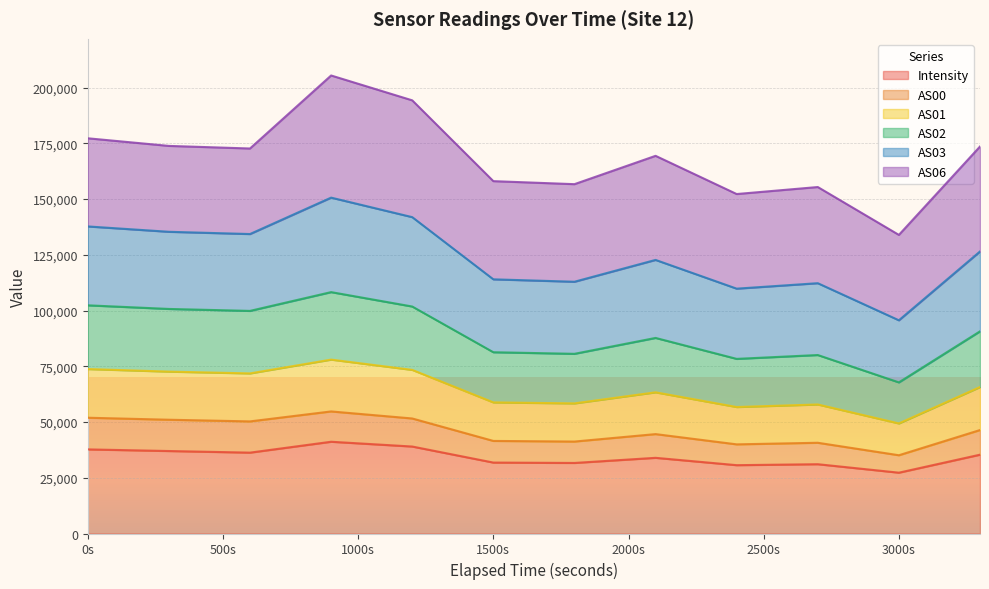

What is the total value across all series at 1500s?

158018.9